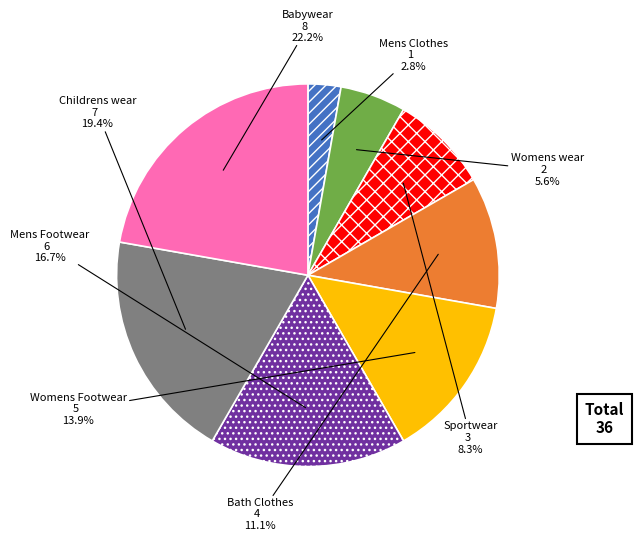

Between Childrens wear and Womens Footwear, which is larger?

Childrens wear